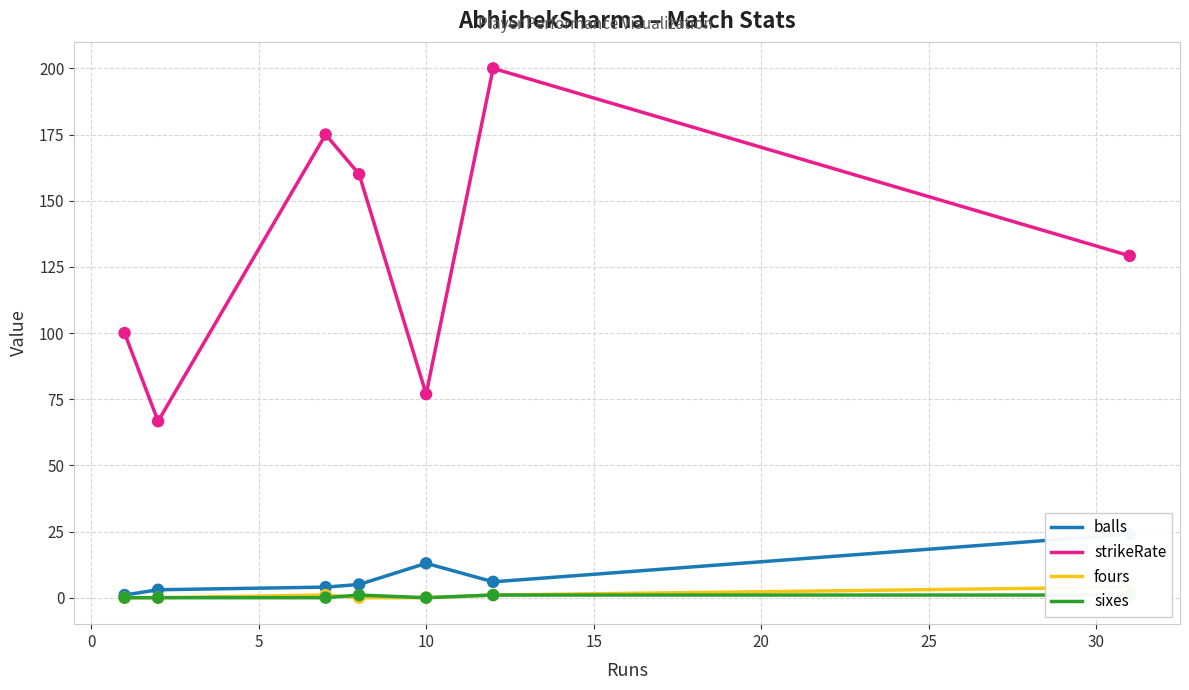

At how many categories does at least one series exceed 127?

4